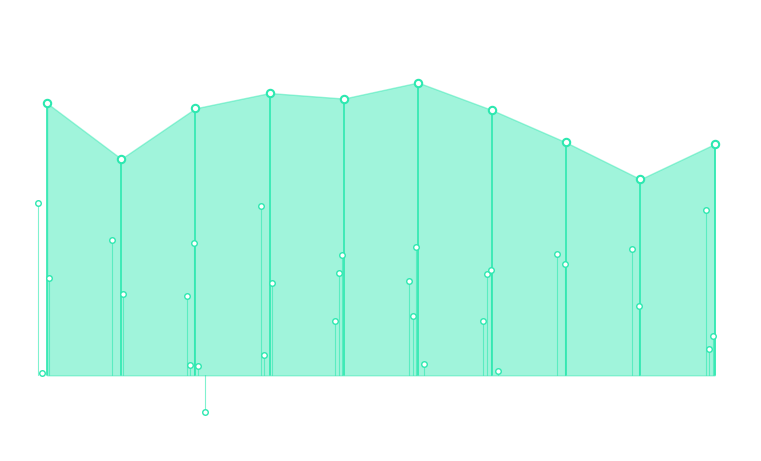

At how many categories does at least one series exceed 0?

10